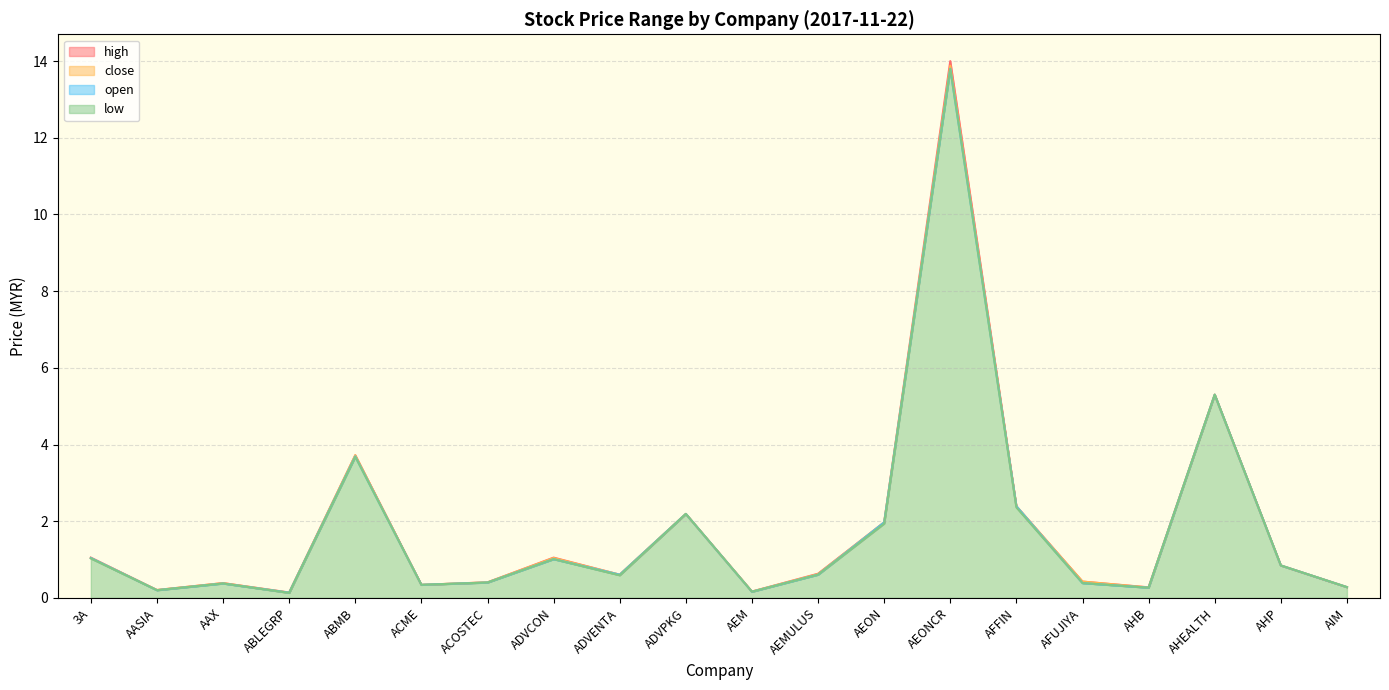

Reading right to left, extract all data points from this chart.

open: AIM=0.3	AHP=0.8	AHEALTH=5.3	AHB=0.3	AFUJIYA=0.4	AFFIN=2.4	AEONCR=13.8	AEON=2.0	AEMULUS=0.6	AEM=0.2	ADVPKG=2.2	ADVENTA=0.6	ADVCON=1.0	ACOSTEC=0.4	ACME=0.3	ABMB=3.7	ABLEGRP=0.1	AAX=0.4	AASIA=0.2	3A=1.0
high: AIM=0.3	AHP=0.8	AHEALTH=5.3	AHB=0.3	AFUJIYA=0.4	AFFIN=2.4	AEONCR=14.0	AEON=2.0	AEMULUS=0.6	AEM=0.2	ADVPKG=2.2	ADVENTA=0.6	ADVCON=1.1	ACOSTEC=0.4	ACME=0.3	ABMB=3.7	ABLEGRP=0.1	AAX=0.4	AASIA=0.2	3A=1.1
low: AIM=0.3	AHP=0.8	AHEALTH=5.3	AHB=0.3	AFUJIYA=0.4	AFFIN=2.4	AEONCR=13.8	AEON=1.9	AEMULUS=0.6	AEM=0.2	ADVPKG=2.2	ADVENTA=0.6	ADVCON=1.0	ACOSTEC=0.4	ACME=0.3	ABMB=3.7	ABLEGRP=0.1	AAX=0.4	AASIA=0.2	3A=1.0
close: AIM=0.3	AHP=0.8	AHEALTH=5.3	AHB=0.3	AFUJIYA=0.4	AFFIN=2.4	AEONCR=13.9	AEON=2.0	AEMULUS=0.6	AEM=0.2	ADVPKG=2.2	ADVENTA=0.6	ADVCON=1.0	ACOSTEC=0.4	ACME=0.3	ABMB=3.7	ABLEGRP=0.1	AAX=0.4	AASIA=0.2	3A=1.0